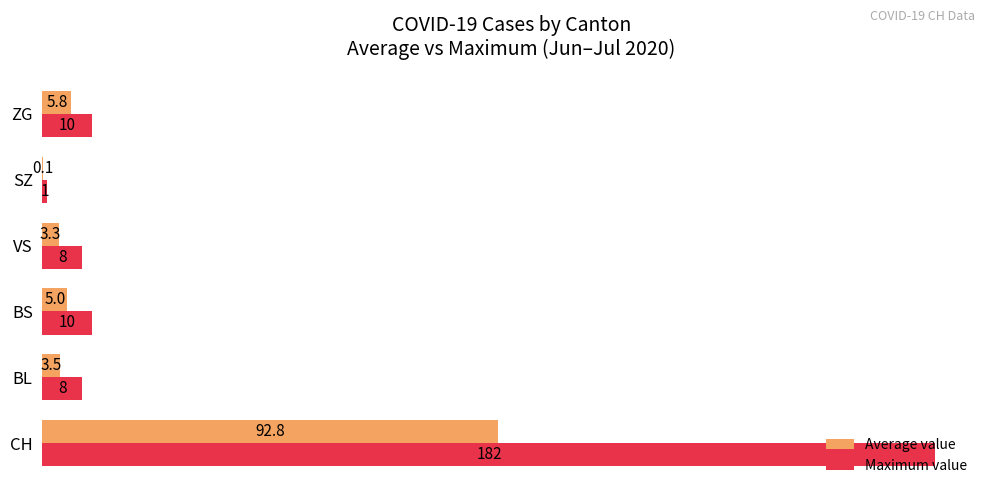

At which label does Maximum value reach its peak?

CH